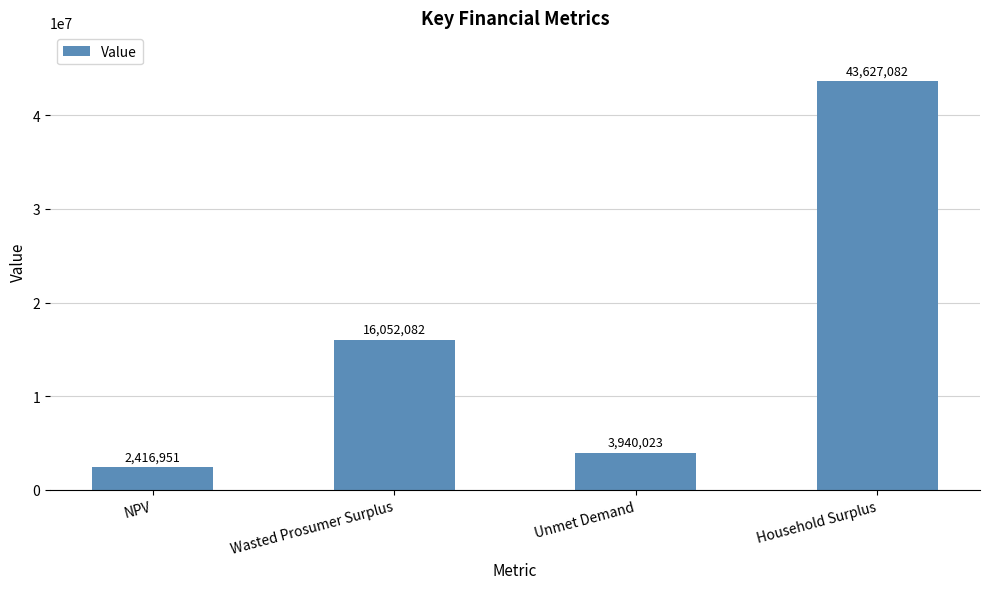

Rank the categories by value from highest to lowest.

Household Surplus, Wasted Prosumer Surplus, Unmet Demand, NPV